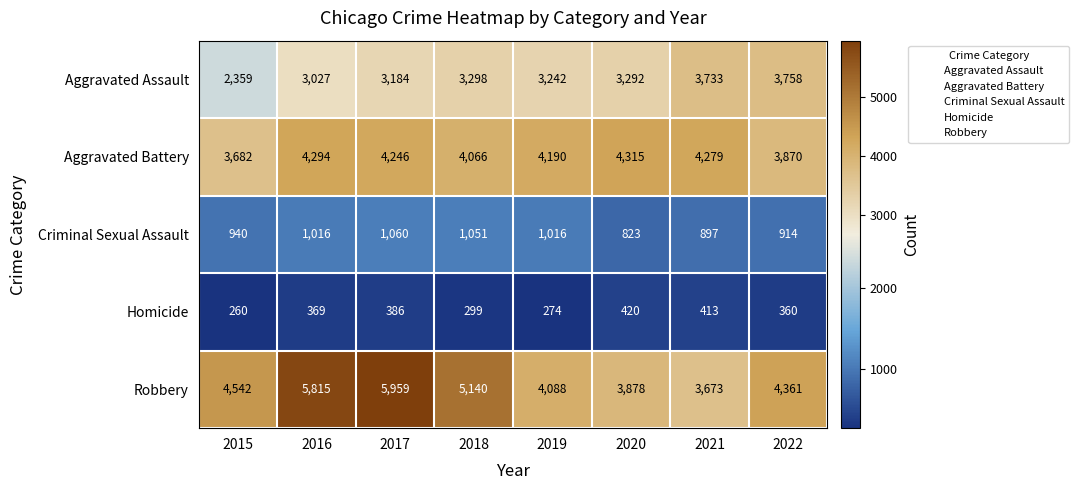

At which label is Criminal Sexual Assault closest to 941?

2015